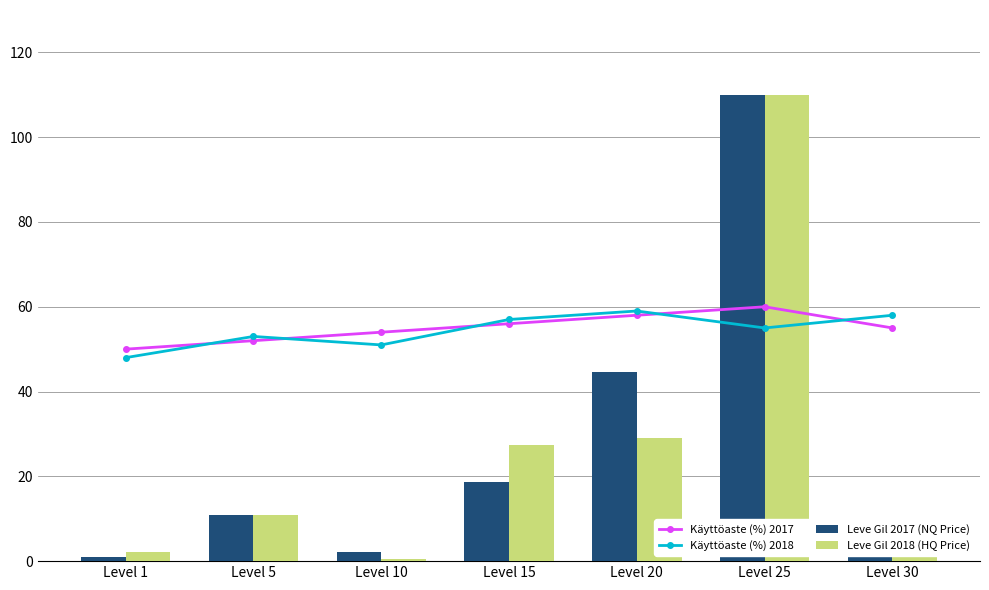

True or false: Käyttöaste (%) 2018 has a value of 70.0 at Level 5.

False